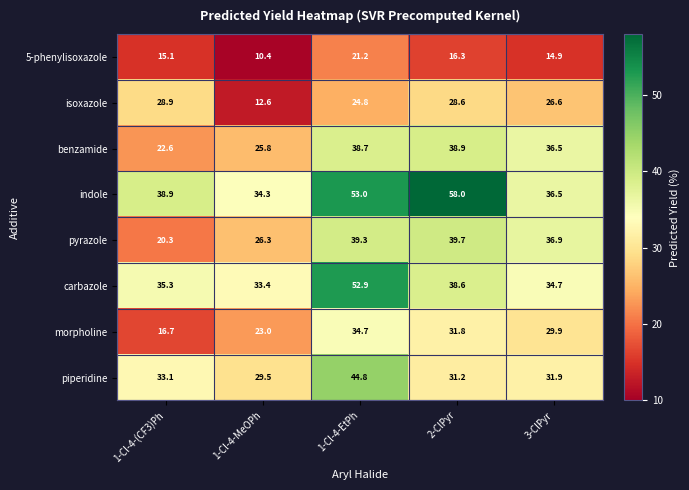

What is the difference between the carbazole values at 3-ClPyr and 1-Cl-4-EtPh?

18.2